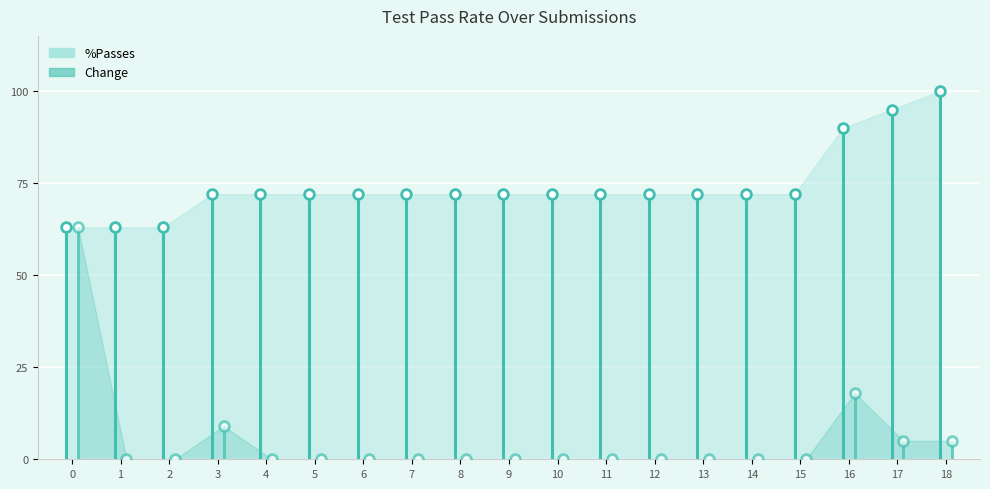

True or false: %Passes has more than 0 points higher than both neighbors.

False